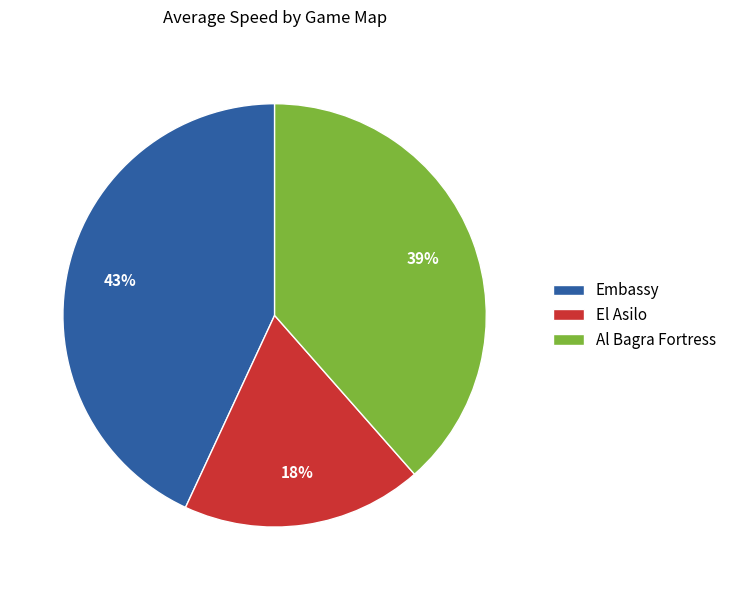

To the nearest percent, what percentage of the pie is El Asilo?

18%